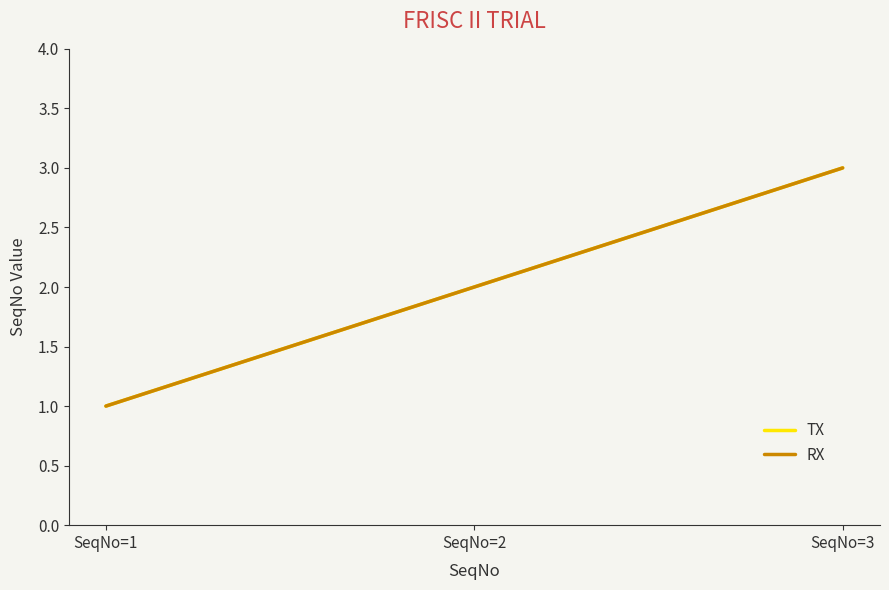

Does the chart display data point markers on the line(s)?

No